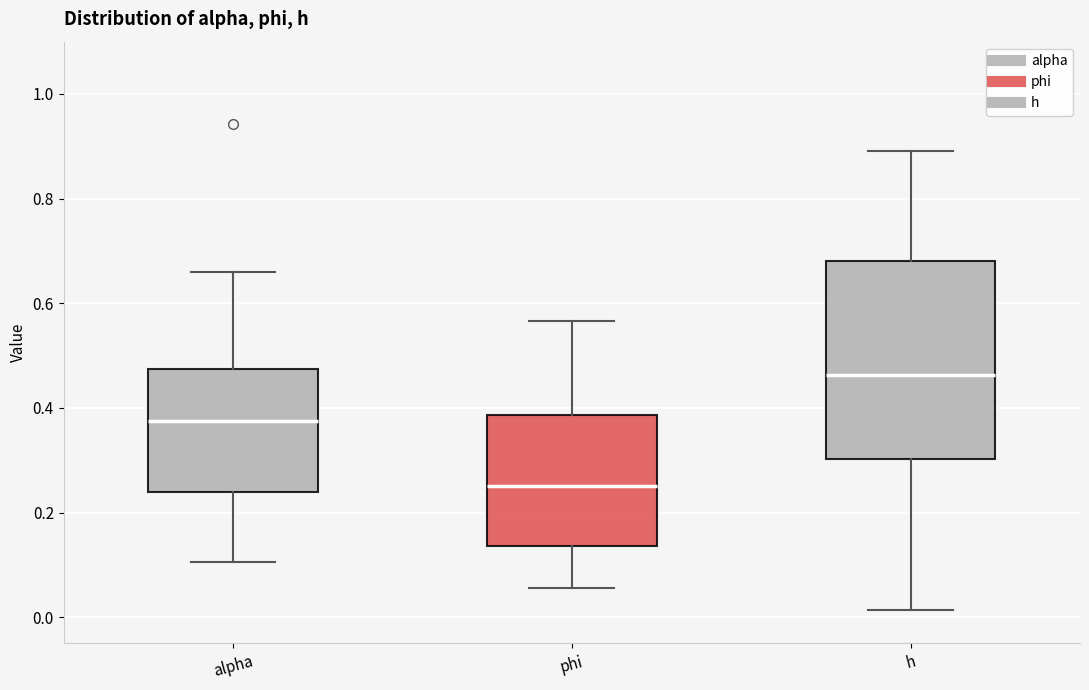

Comparing the boxes themselves (not the whiskers), which one is the tallest?

h